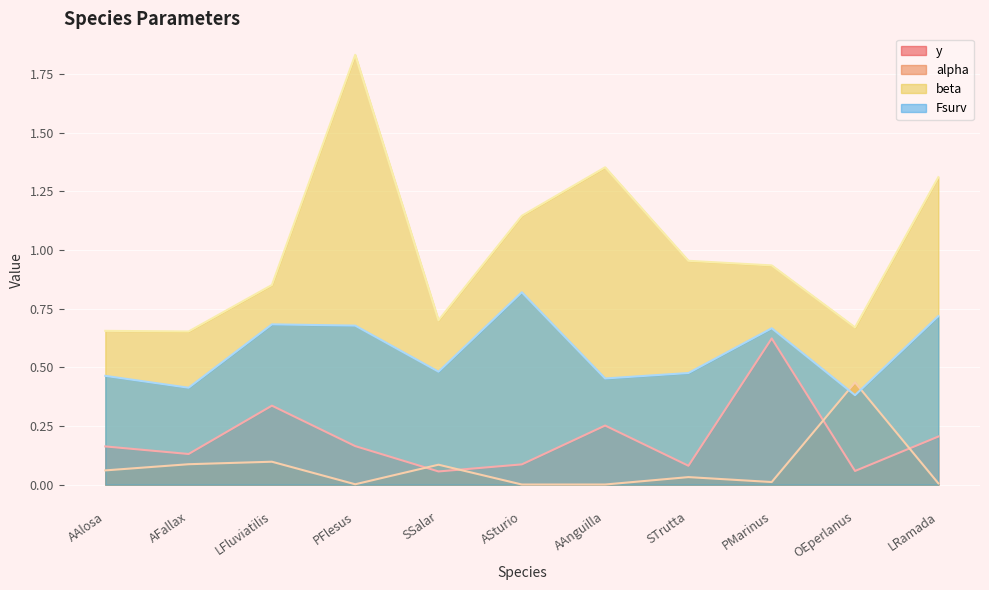

What is the average value of the beta series?

1.0